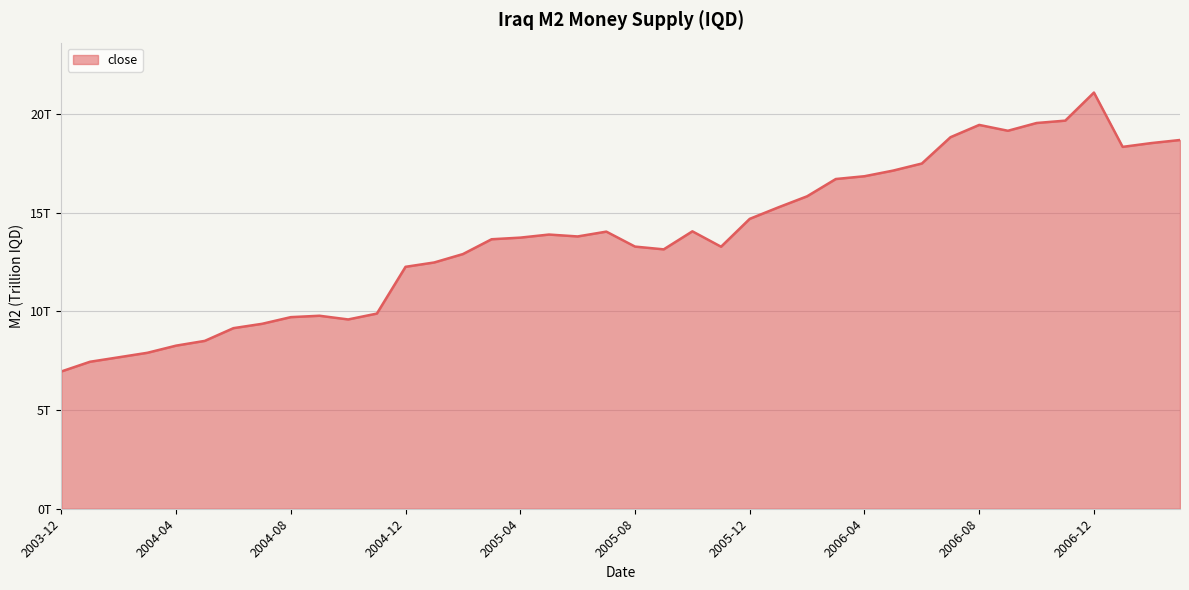

Does the chart have visible grid lines?

Yes